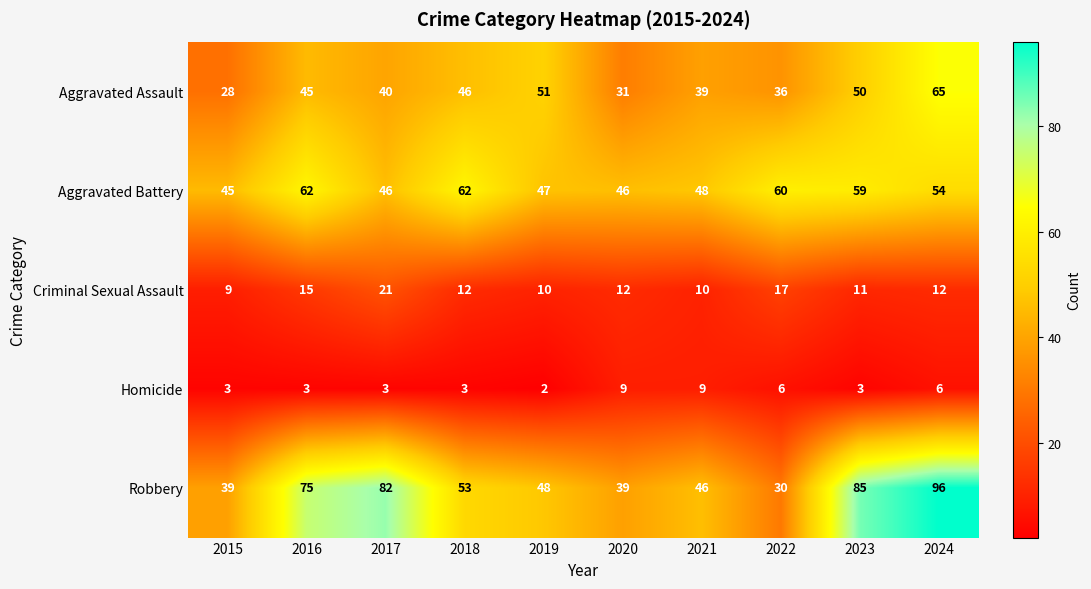

Is the value of Aggravated Battery at 2021 greater than the value of Criminal Sexual Assault at 2018?

Yes